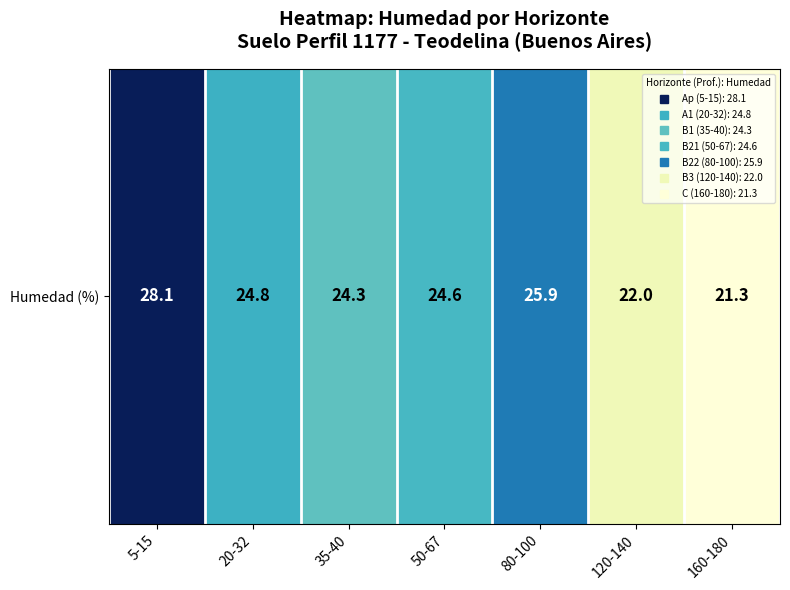

What is the greatest value displayed?

28.1